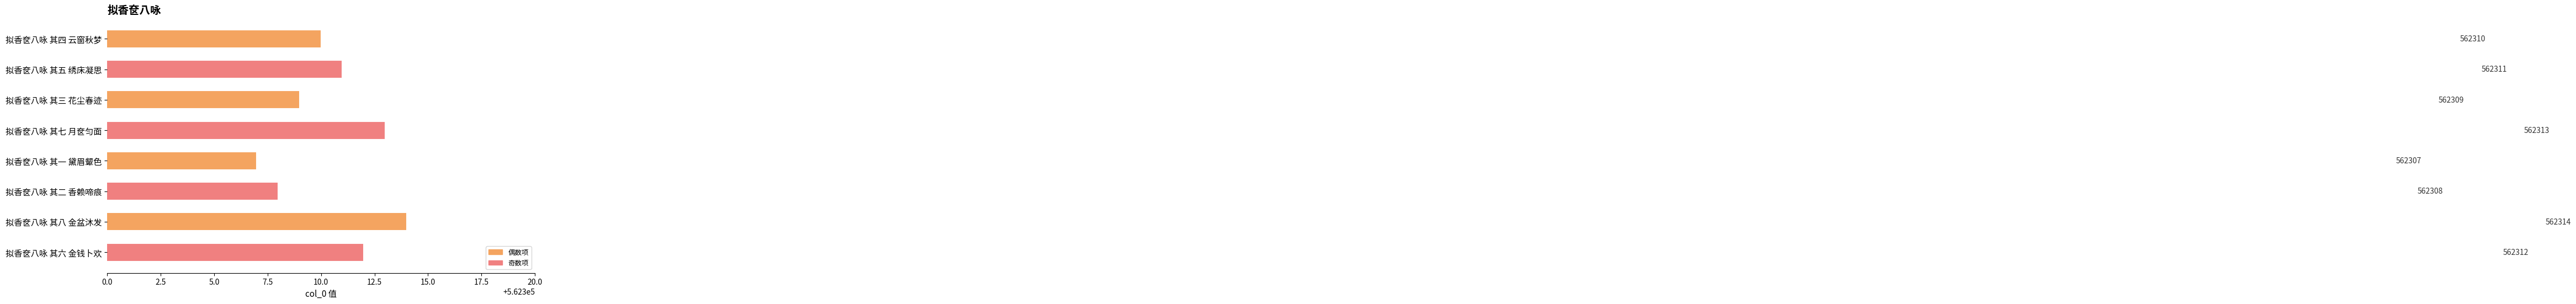

How many bars are there in total?

8